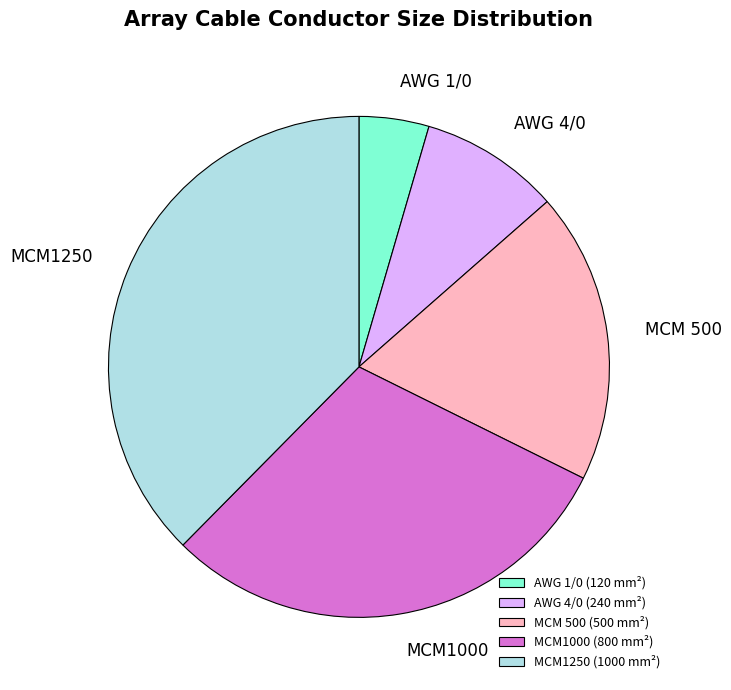

Combined, do MCM1000 (800 mm²) and AWG 1/0 (120 mm²) account for over 50%?

No